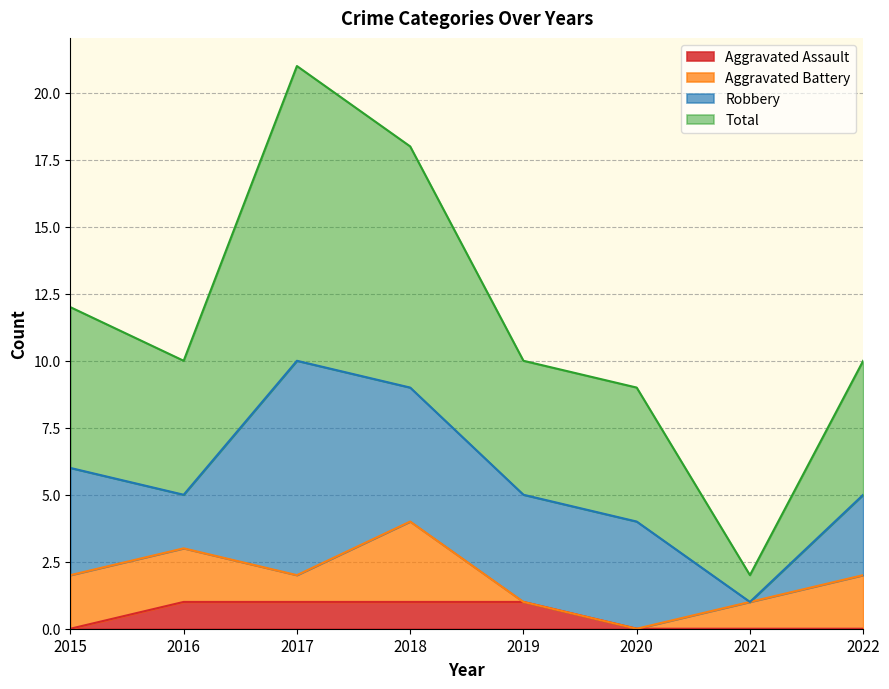

Which label corresponds to the largest value in the chart?

2017